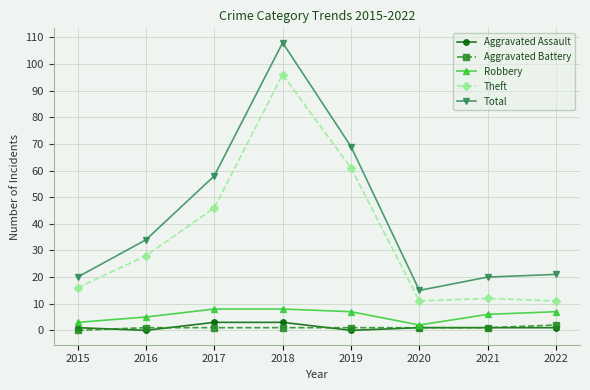

The value of Total at 2018 is 166. True or false?

False